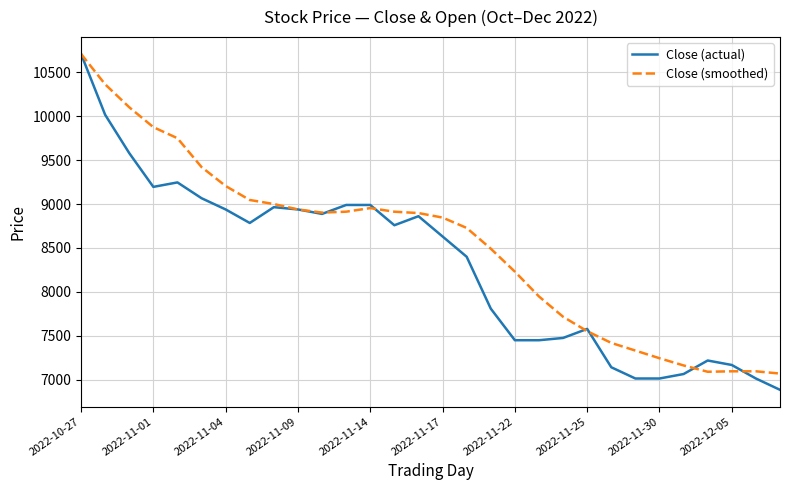

What are all the series names shown in the legend?

Close (actual), Close (smoothed)